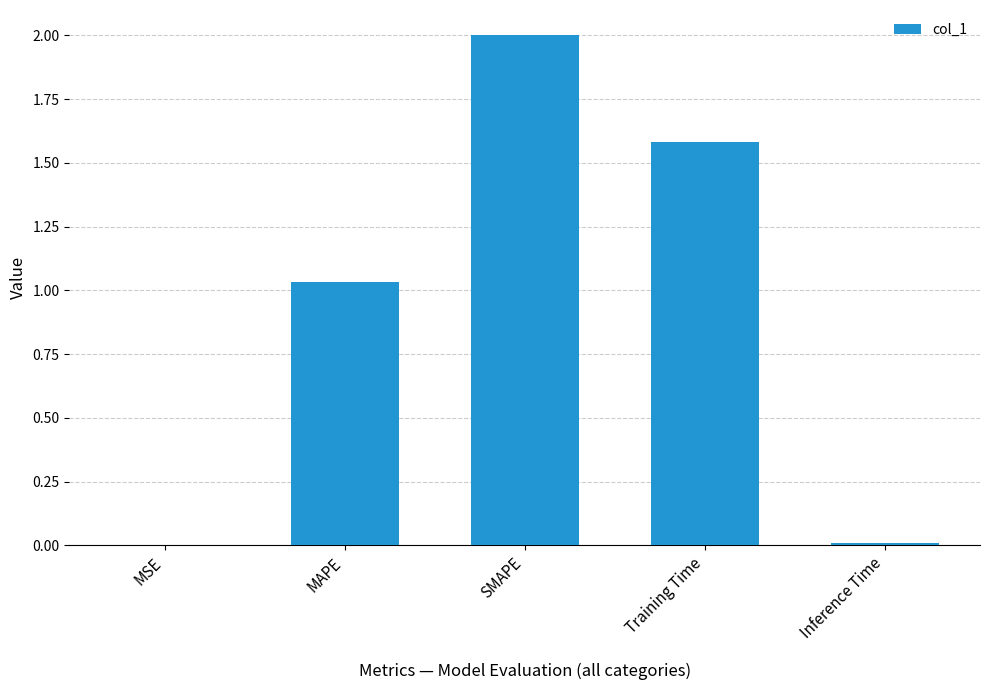

The value at MAPE is 0.6. True or false?

False